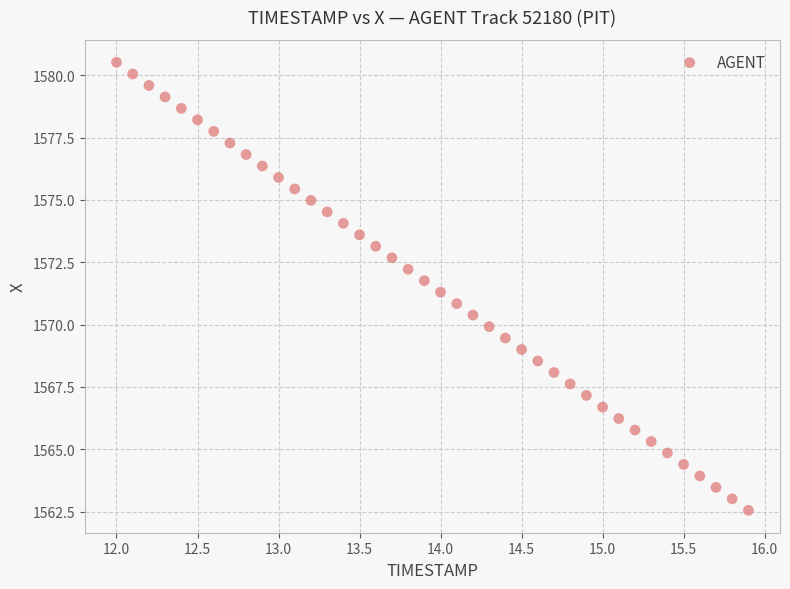

What is the range of X values (max minus min)?

3.9